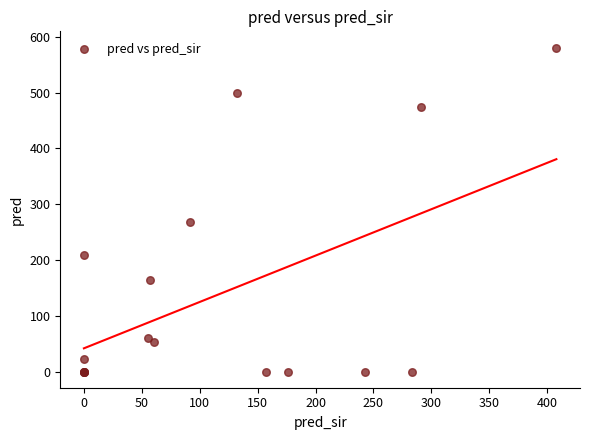

What Y value in the scatter plot is closest to 290?

269.0